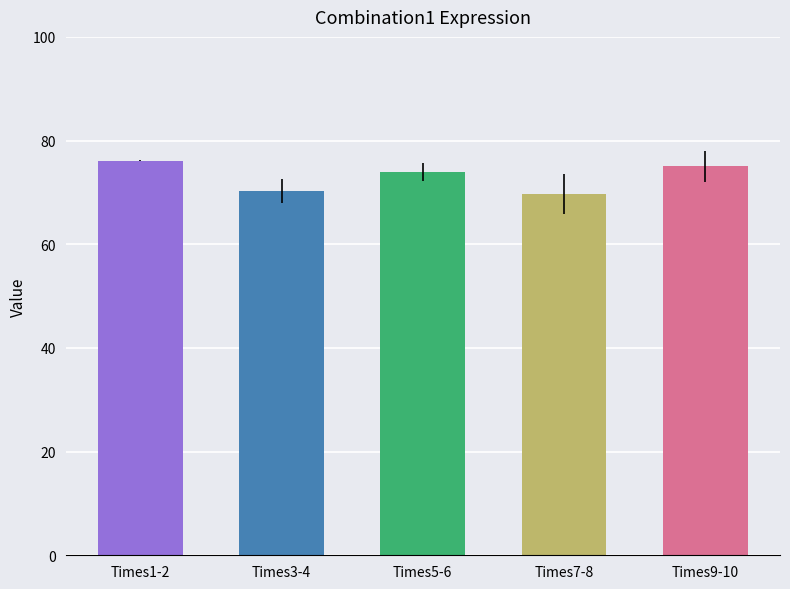

Reading left to right, list all the values displayed in this chart.

76.2	70.2	74.0	69.7	75.0